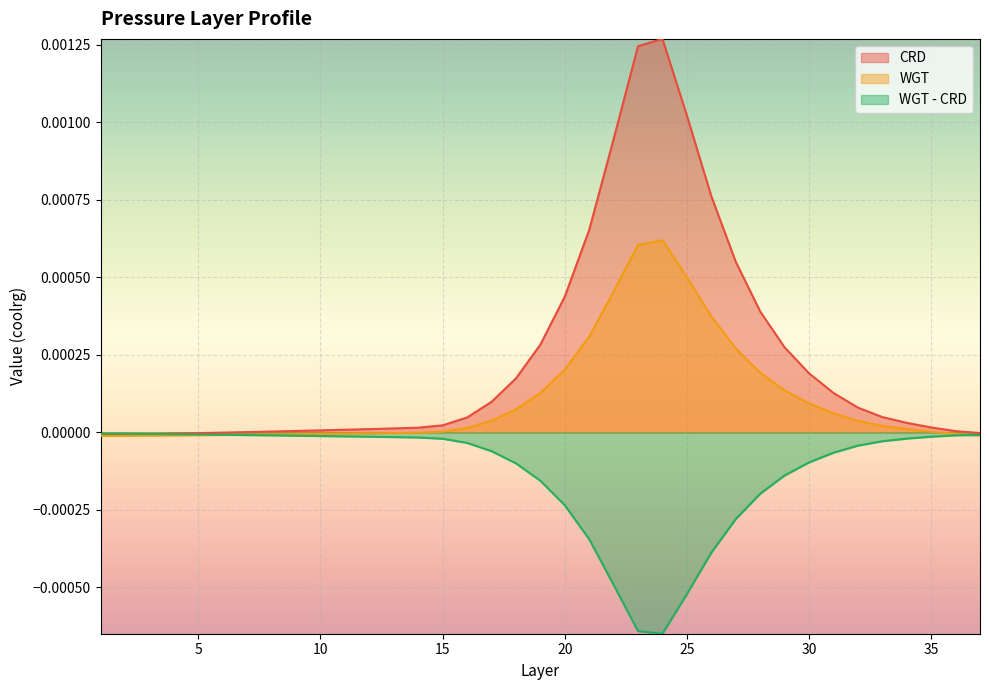

At how many categories does at least one series exceed 0?

30